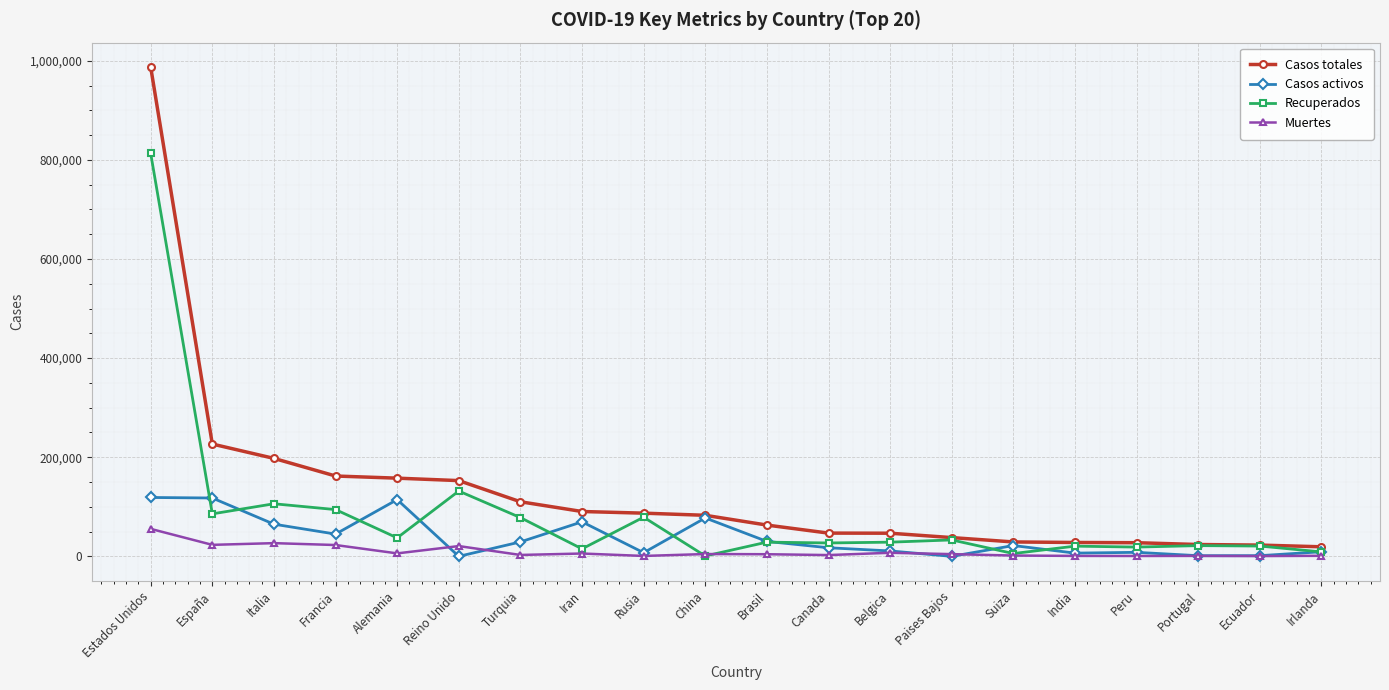

Which label corresponds to the largest value in the chart?

Estados Unidos